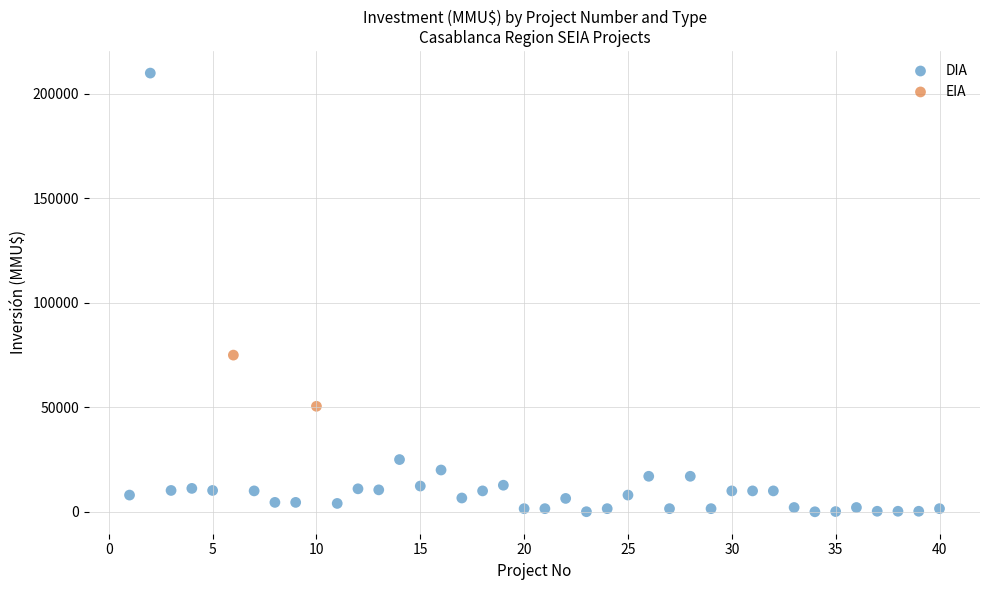

What are all the series names shown in the legend?

DIA, EIA